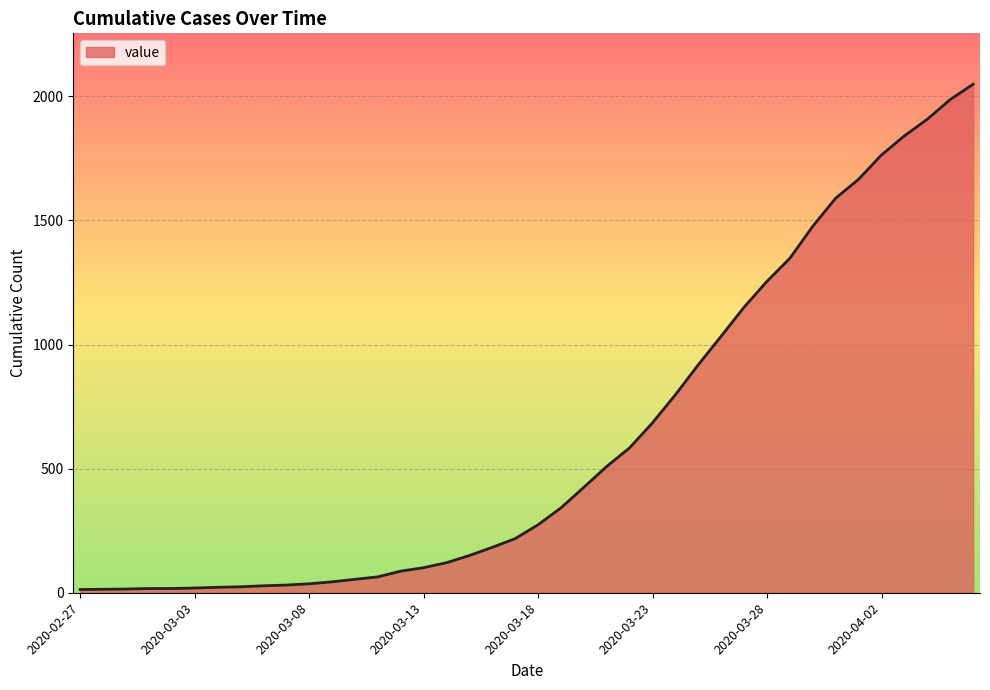

How many lines are shown in the chart?

1